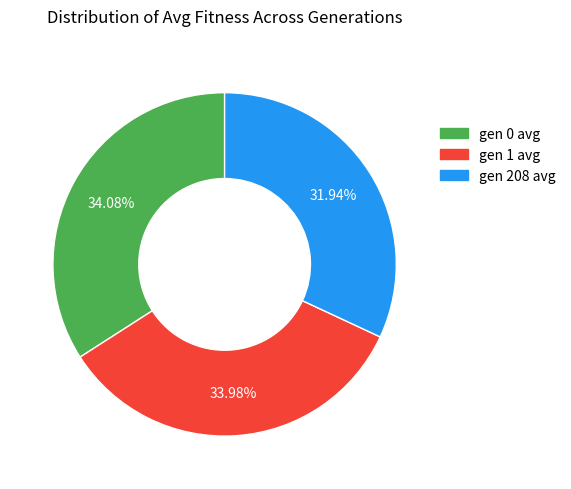

Which has a higher value, gen 0 avg or gen 208 avg?

gen 0 avg